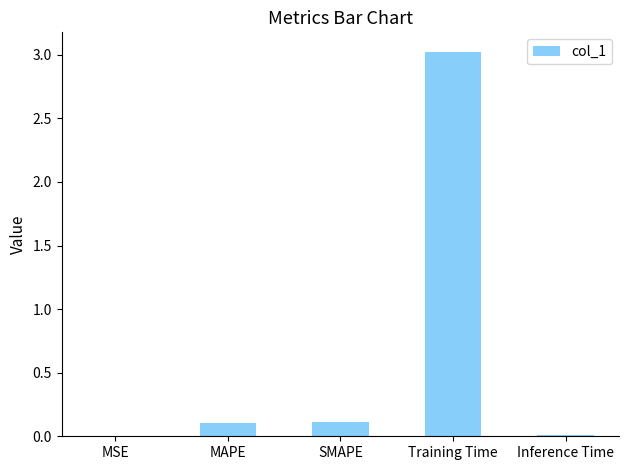

Does the chart contain stacked bars?

No